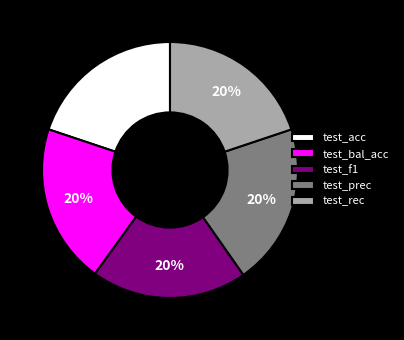

Do test_prec and test_rec together represent more than half of the pie?

No